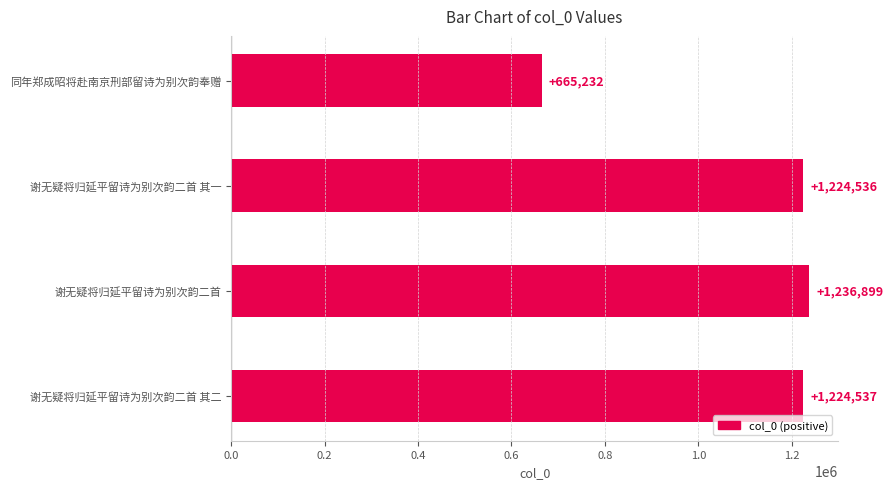

Rank the categories by value from lowest to highest.

同年郑成昭将赴南京刑部留诗为别次韵奉赠, 谢无疑将归延平留诗为别次韵二首 其一, 谢无疑将归延平留诗为别次韵二首 其二, 谢无疑将归延平留诗为别次韵二首